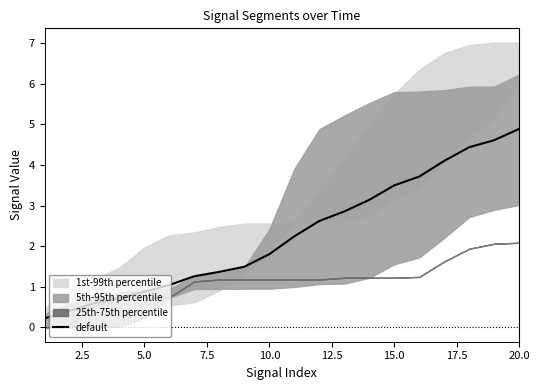

At which label does default reach its peak?

20.0